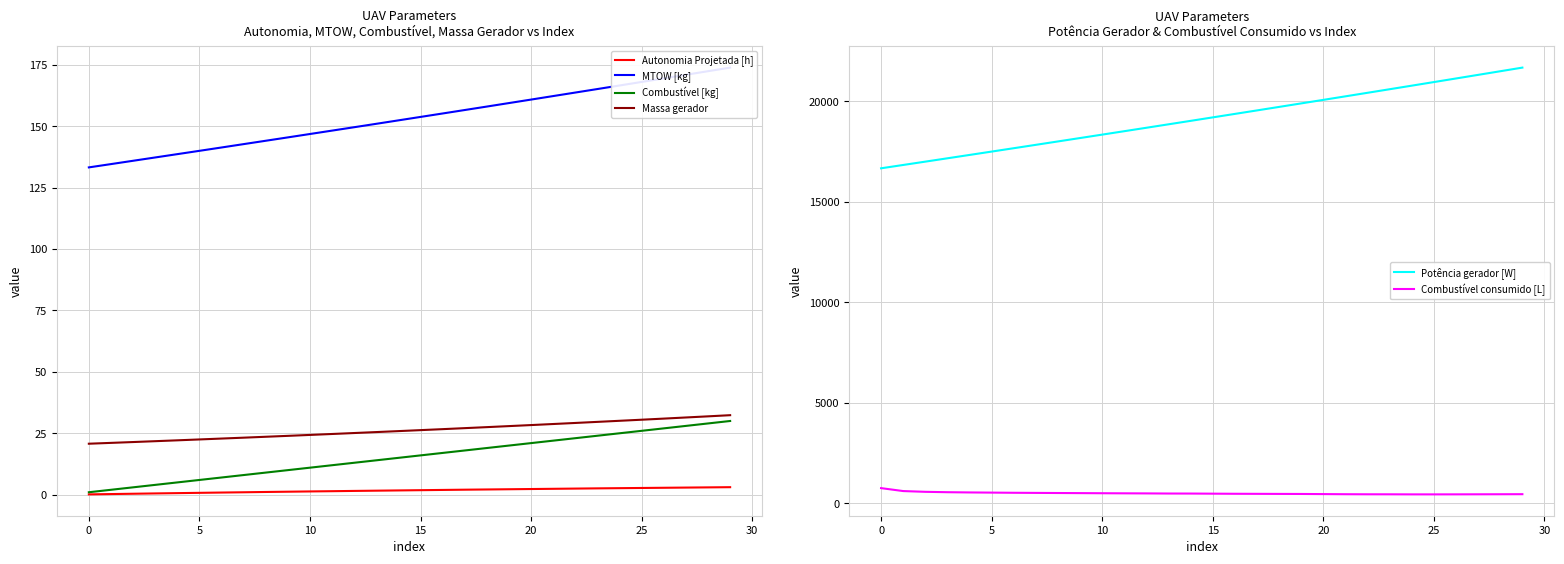

Between 16 and 17, which series saw the biggest shift?

Potência gerador [W]